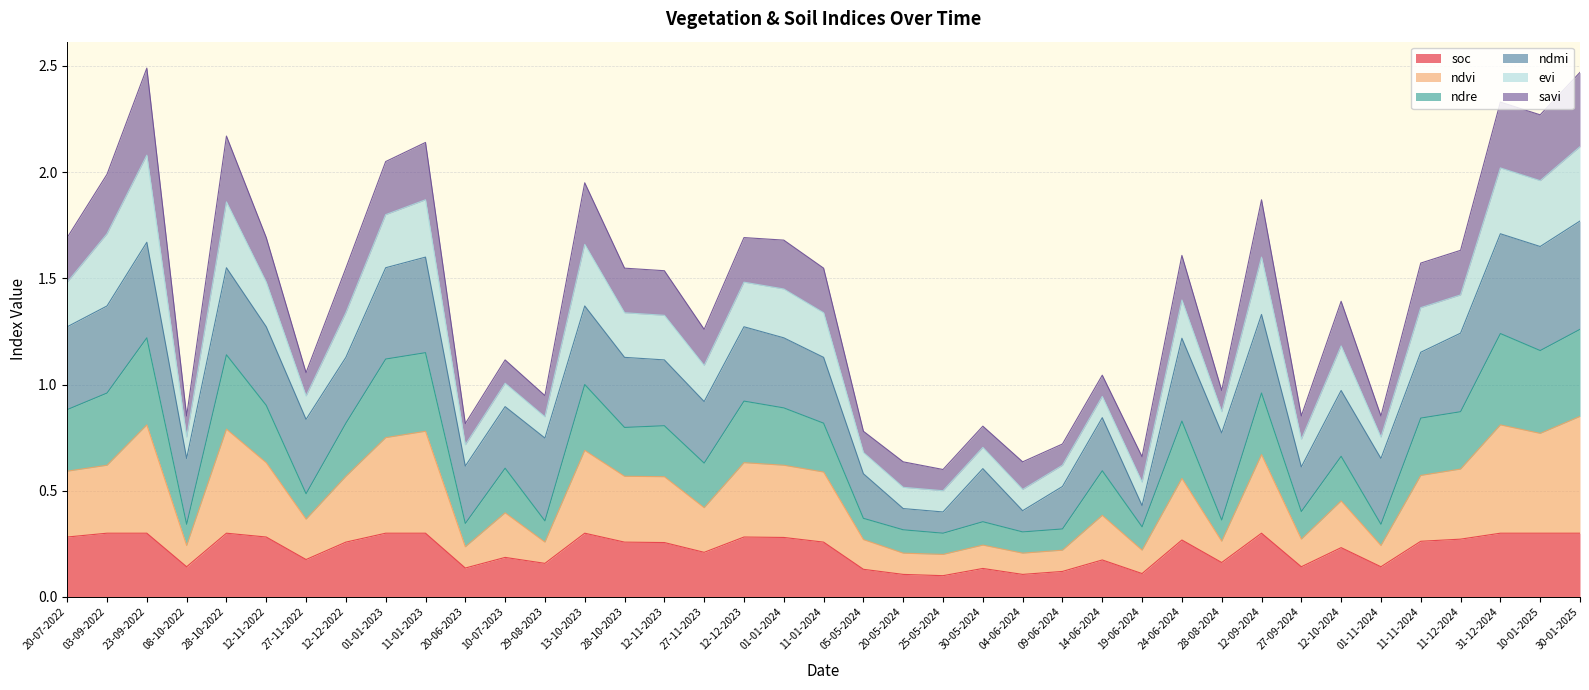

True or false: soc and ndvi intersect in this chart.

False